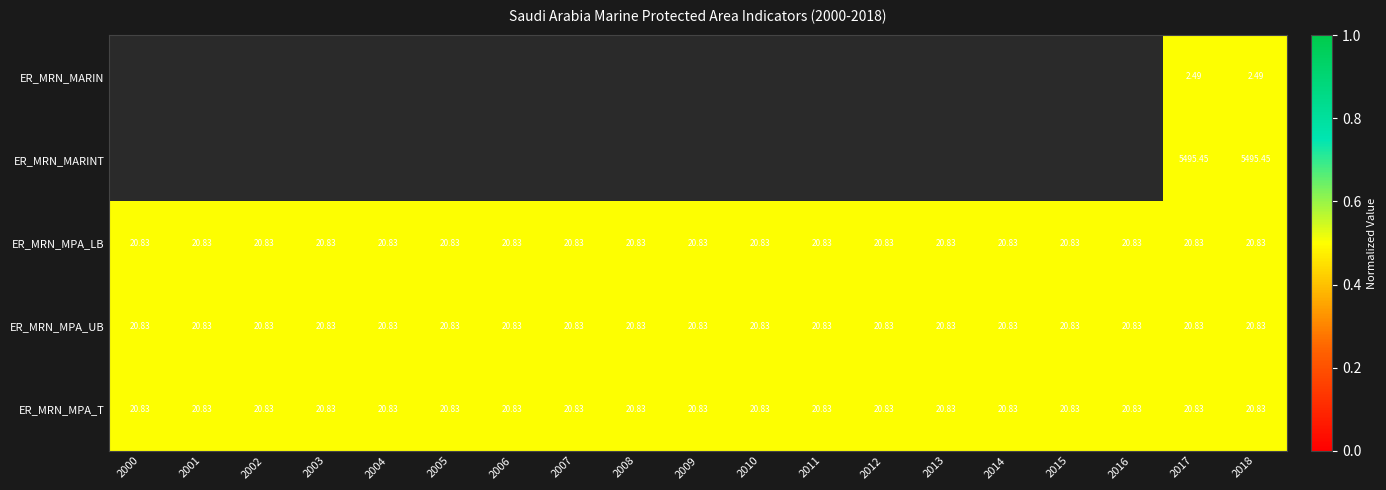

At which label does ER_MRN_MPA_LB reach its peak?

2000